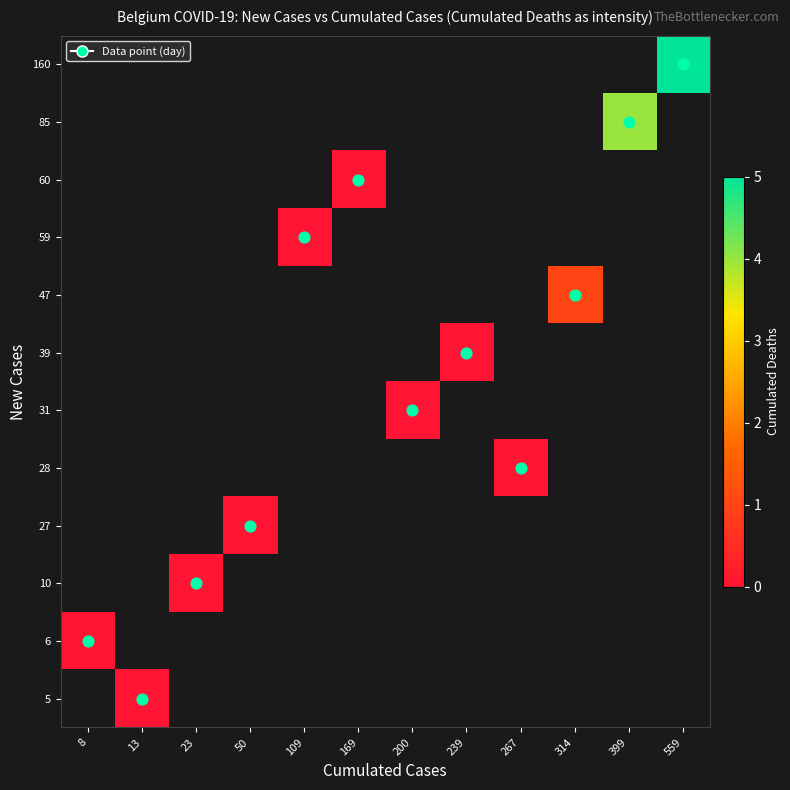

Rank the categories by 10 value from lowest to highest.

8, 13, 23, 50, 109, 169, 200, 239, 267, 314, 399, 559